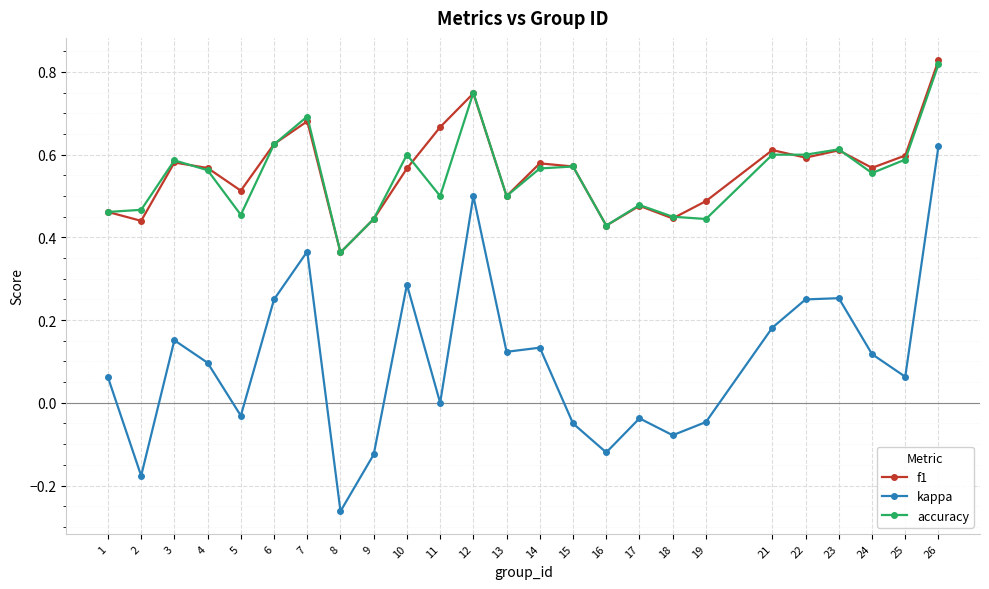

Which label corresponds to the largest value in the chart?

26